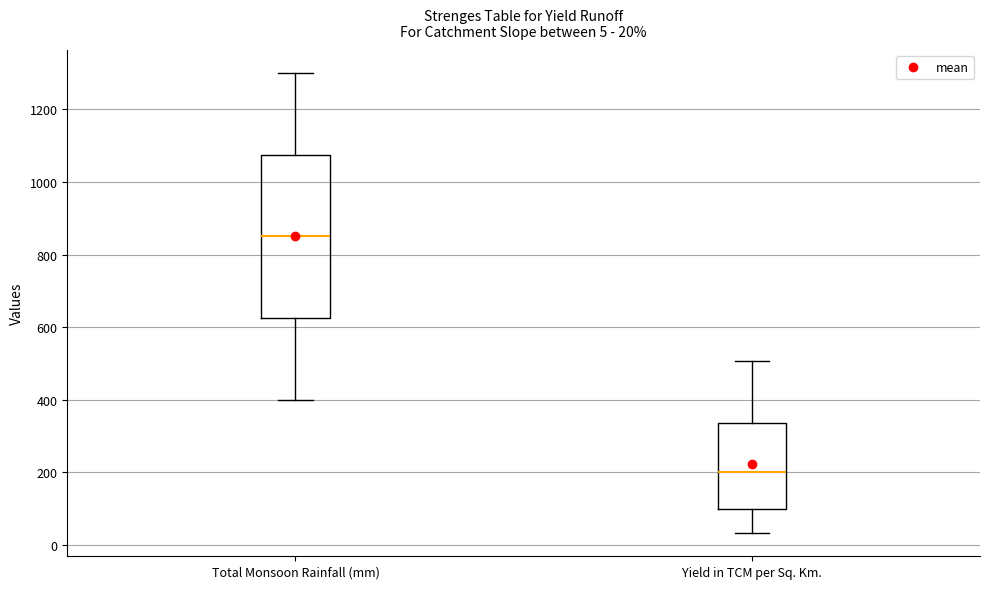

Which box has the lowest median line?

Yield in TCM per Sq. Km.